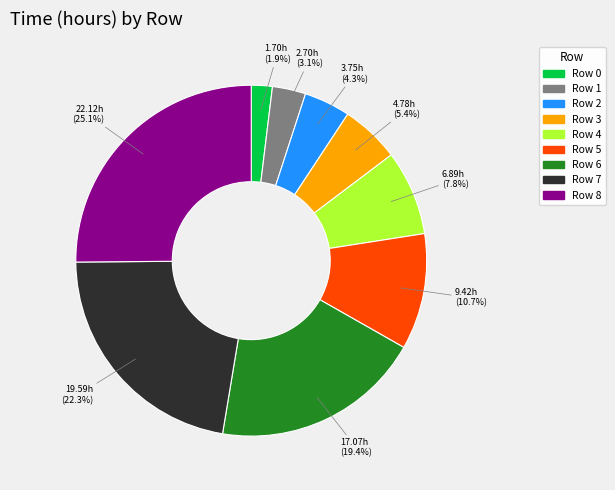

Do Row 7 and Row 2 together represent more than half of the pie?

No